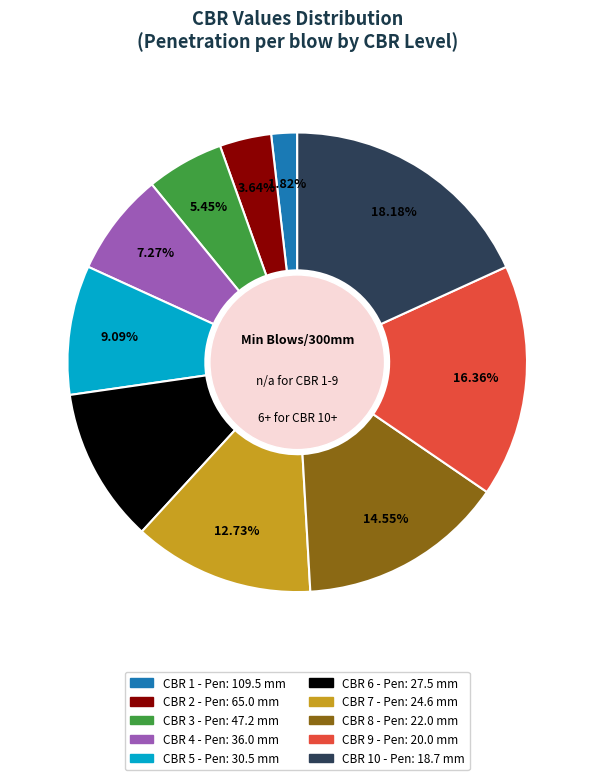

Is there a majority slice in this chart?

No